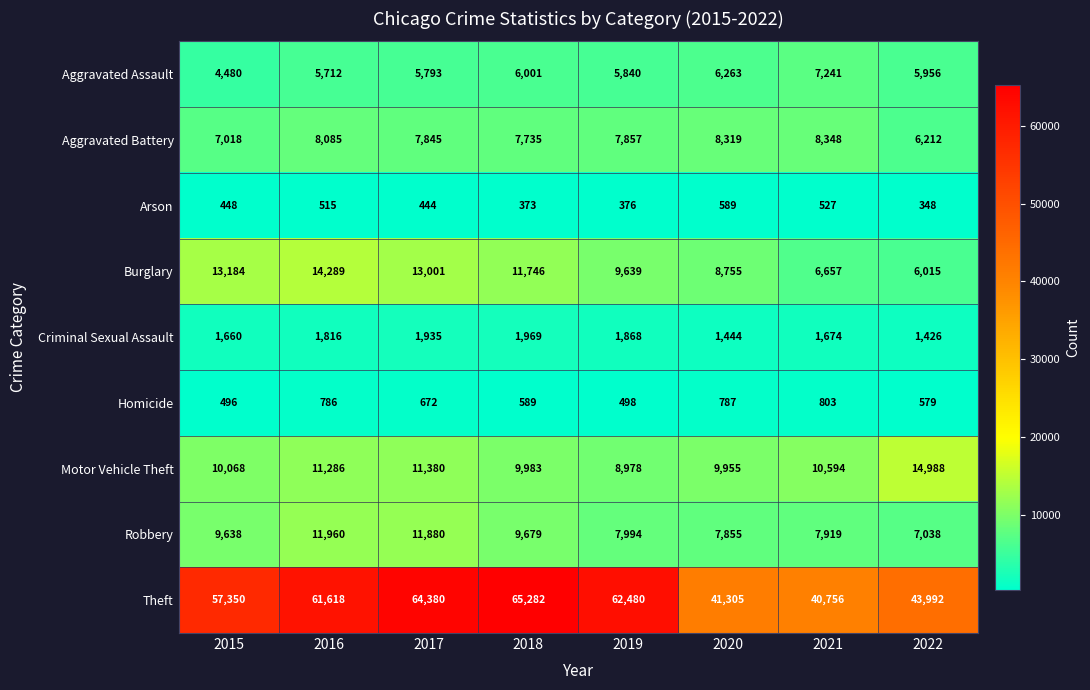

What is the maximum value for Arson?

589